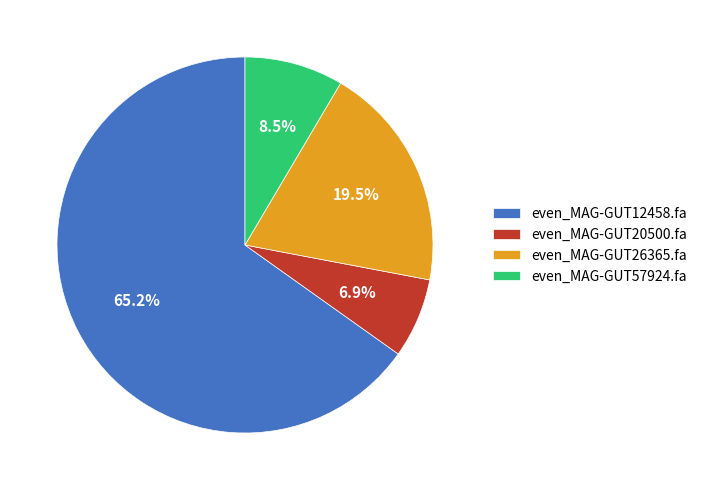

To the nearest percent, what is the average slice percentage?

25%